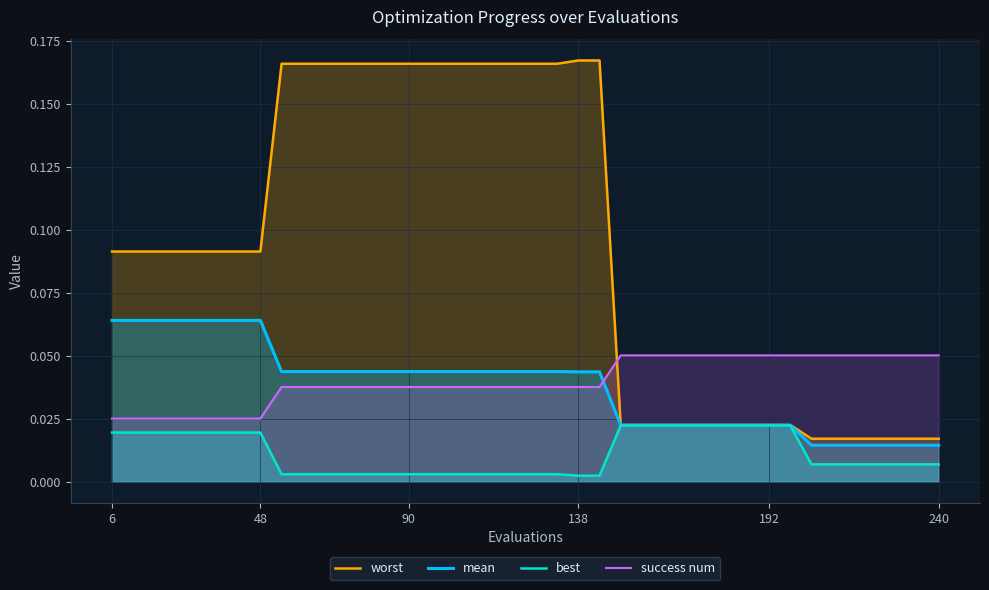

Rank the series by their maximum value, from lowest to highest.

best, success num, mean, worst